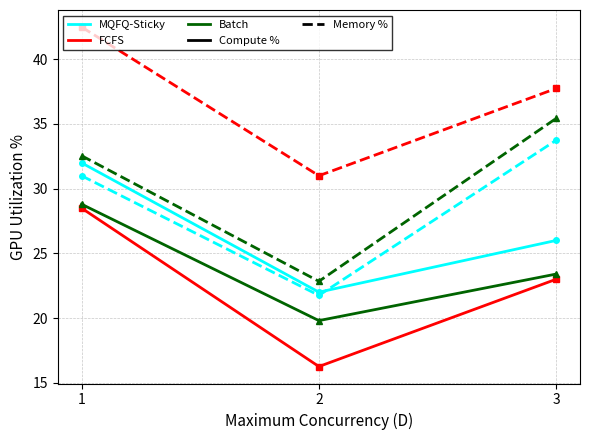

Is it true that MQFQ-Sticky equals 22.3 at 1?

False